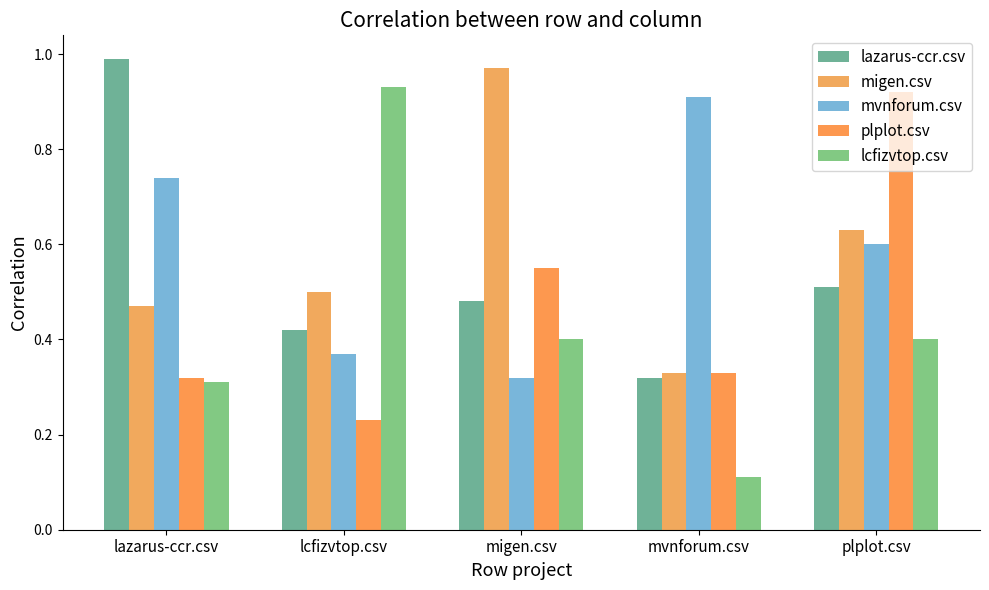

What position from the right is mvnforum.csv?

2